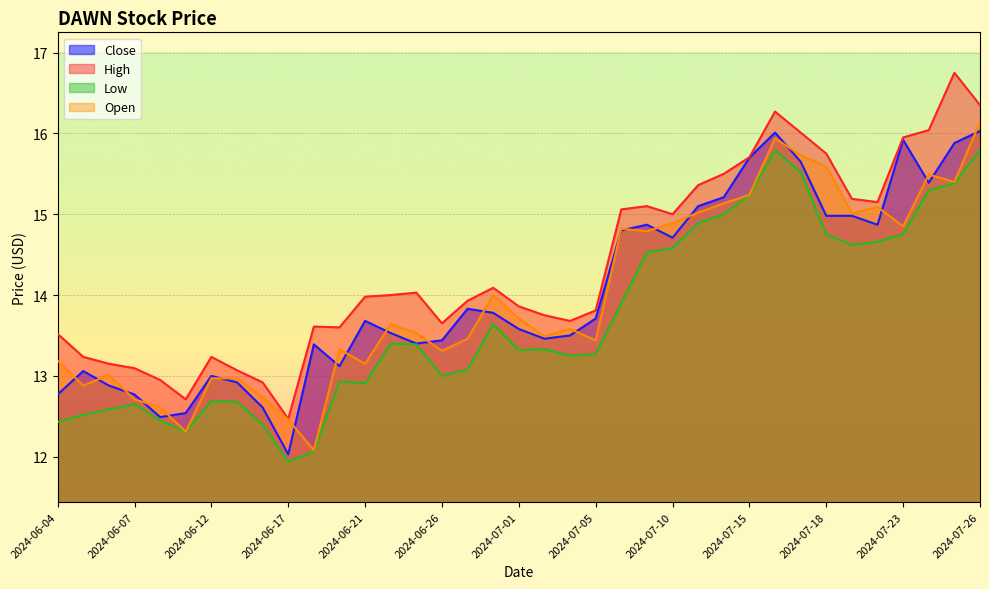

Which category has the lowest value in the Close series?

2024-06-17